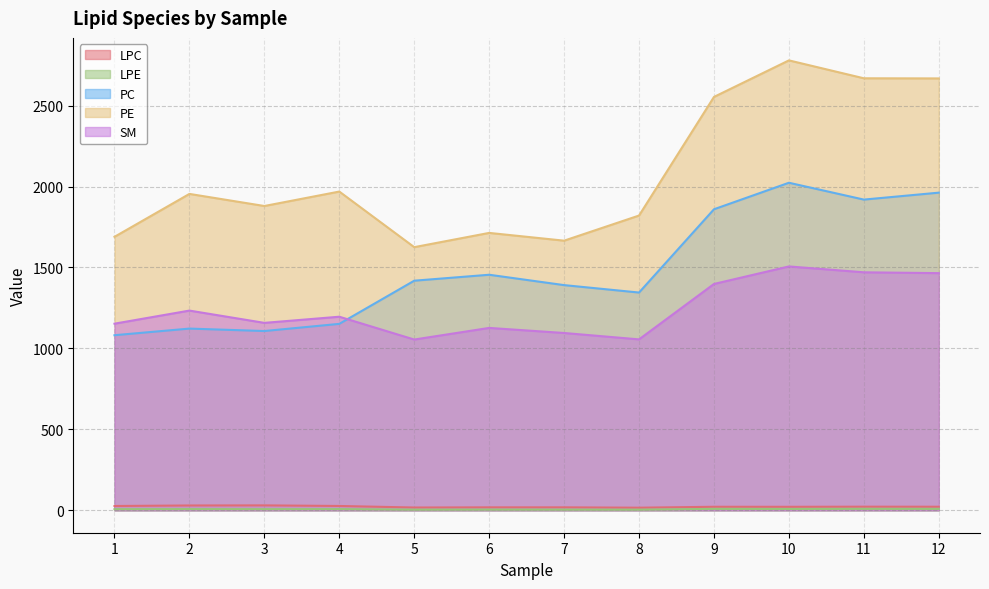

True or false: PC has more than 0 points higher than both neighbors.

True